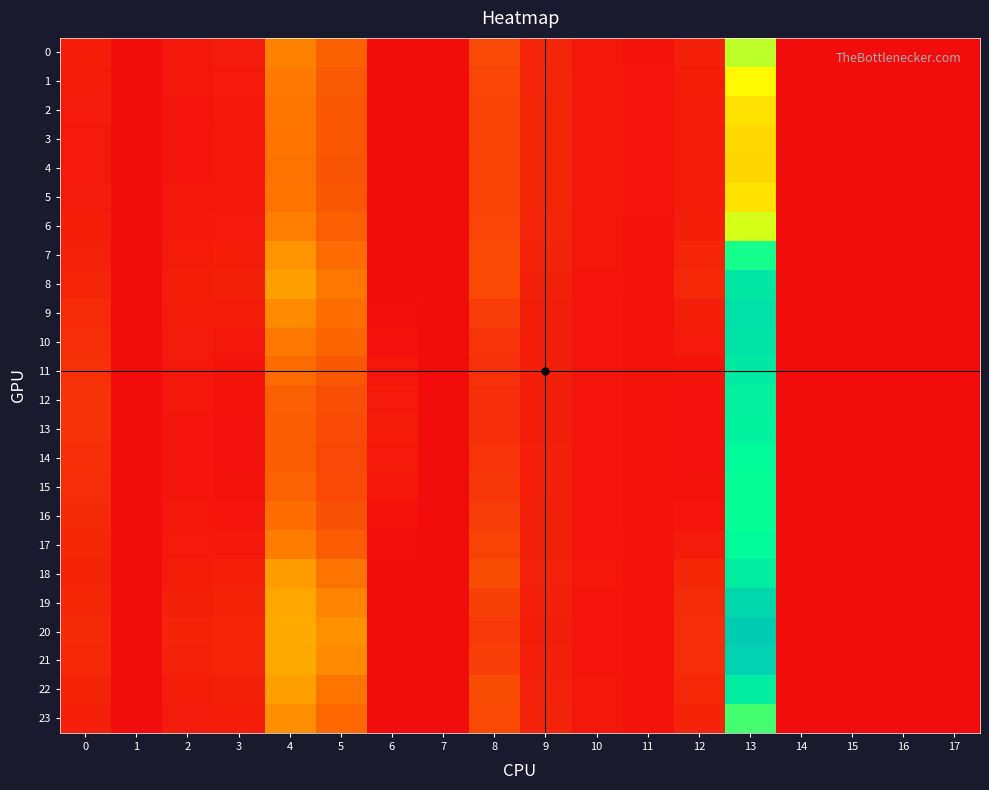

List the series in order of their peak value, lowest first.

4, 3, 2, 5, 1, 6, 0, 23, 7, 15, 16, 14, 17, 13, 12, 22, 18, 11, 8, 10, 9, 19, 21, 20